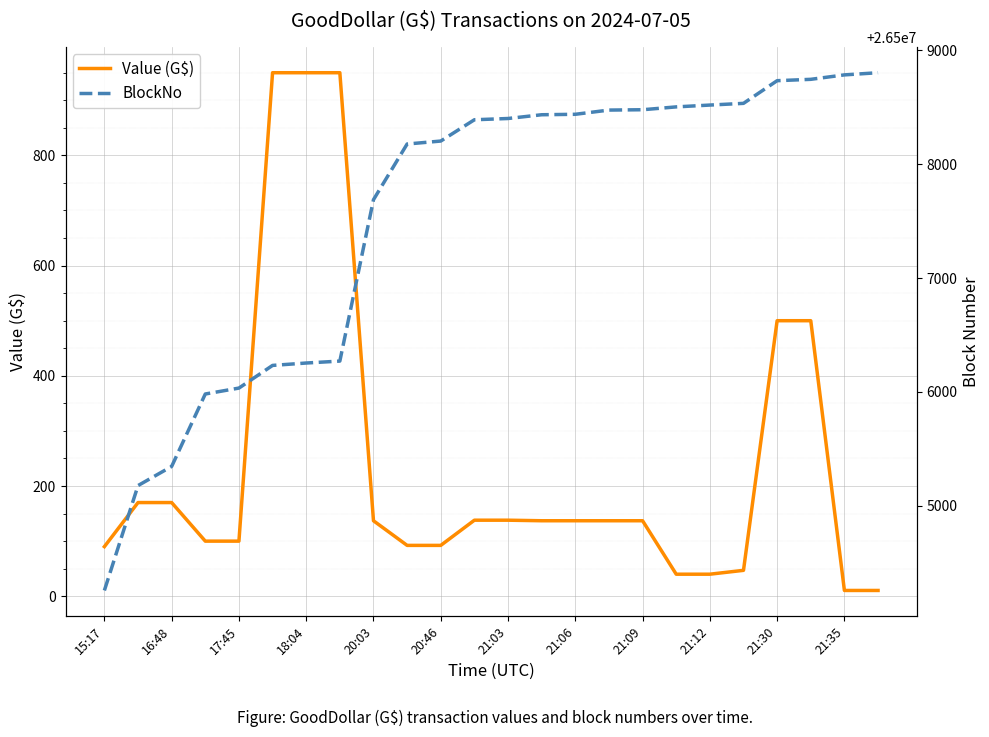

What is the maximum value for Value (G$)?

950.0